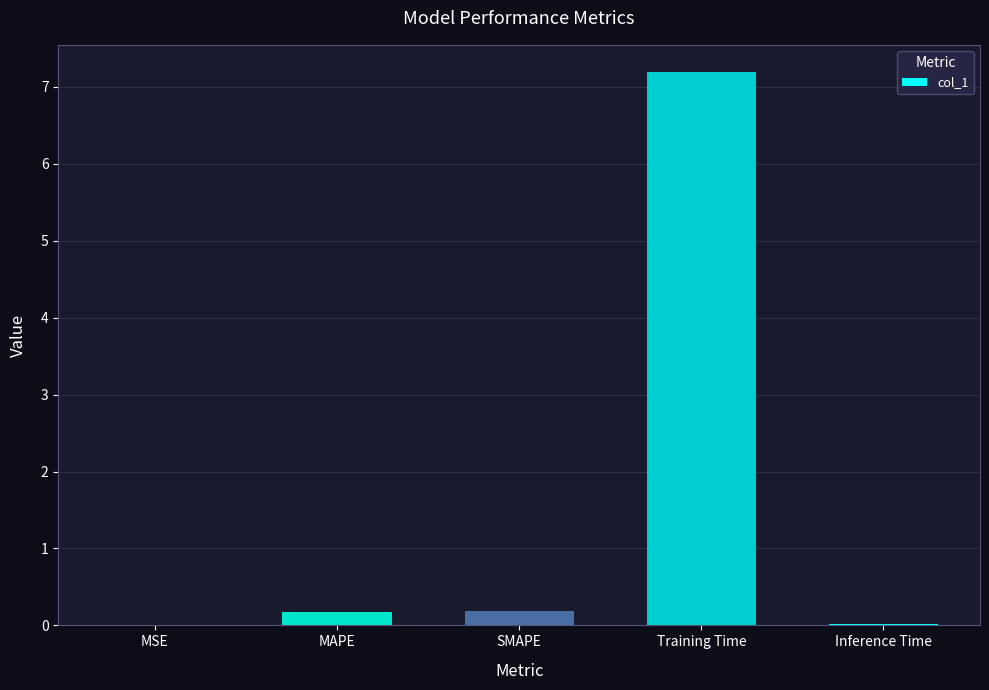

At which category does the chart reach its peak across all series?

Training Time